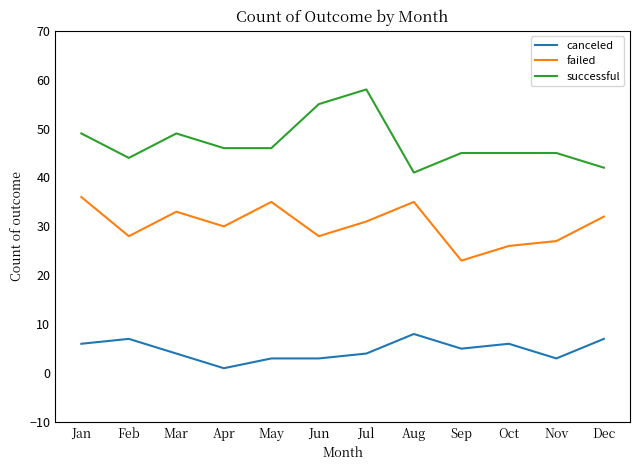

What is the lowest value of the canceled series?

1